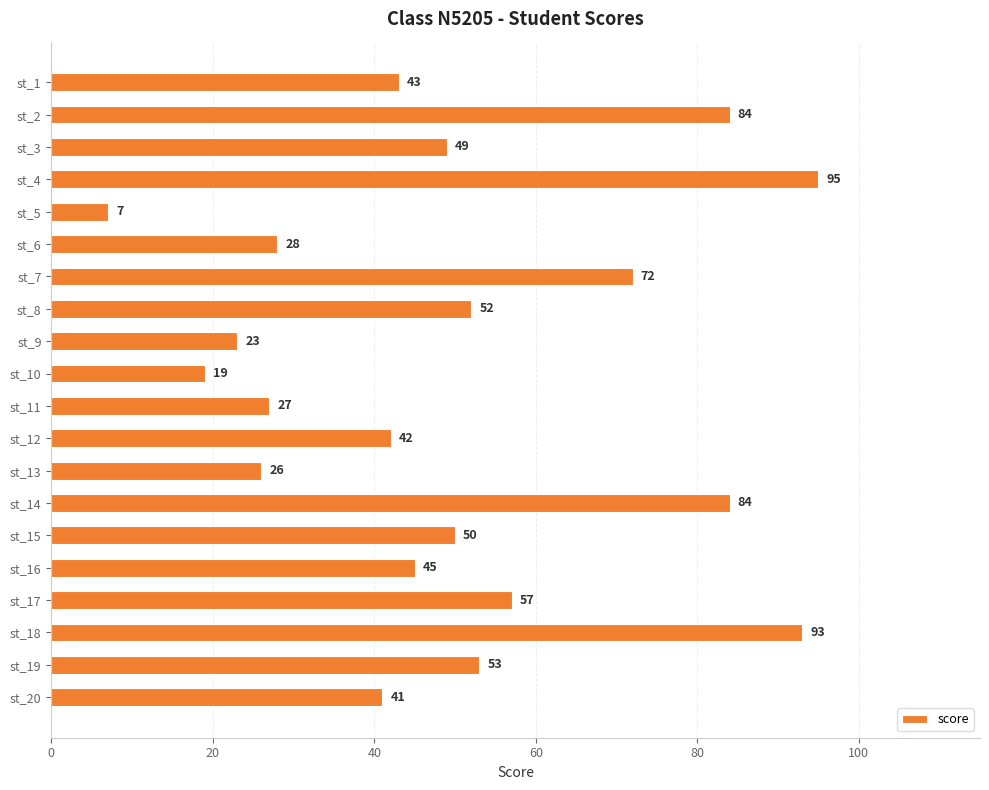

Reading top to bottom, transcribe all the data shown in this chart.

st_1=43	st_2=84	st_3=49	st_4=95	st_5=7	st_6=28	st_7=72	st_8=52	st_9=23	st_10=19	st_11=27	st_12=42	st_13=26	st_14=84	st_15=50	st_16=45	st_17=57	st_18=93	st_19=53	st_20=41